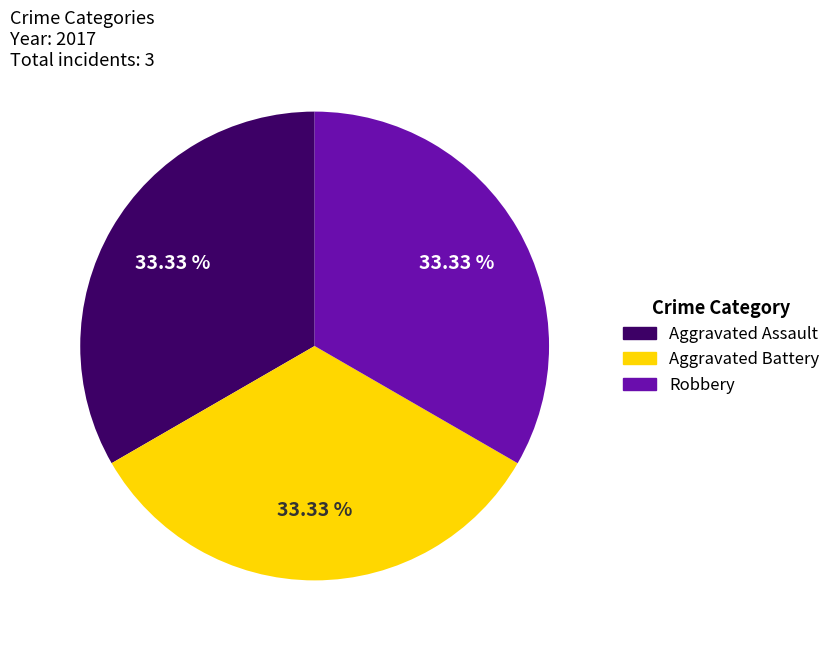

Is there any slice that represents more than half of the pie?

No